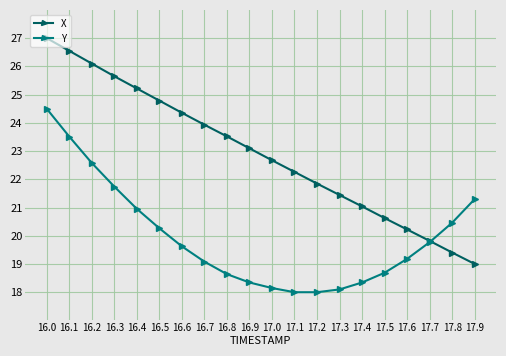

What position from the right is 16.2?

18